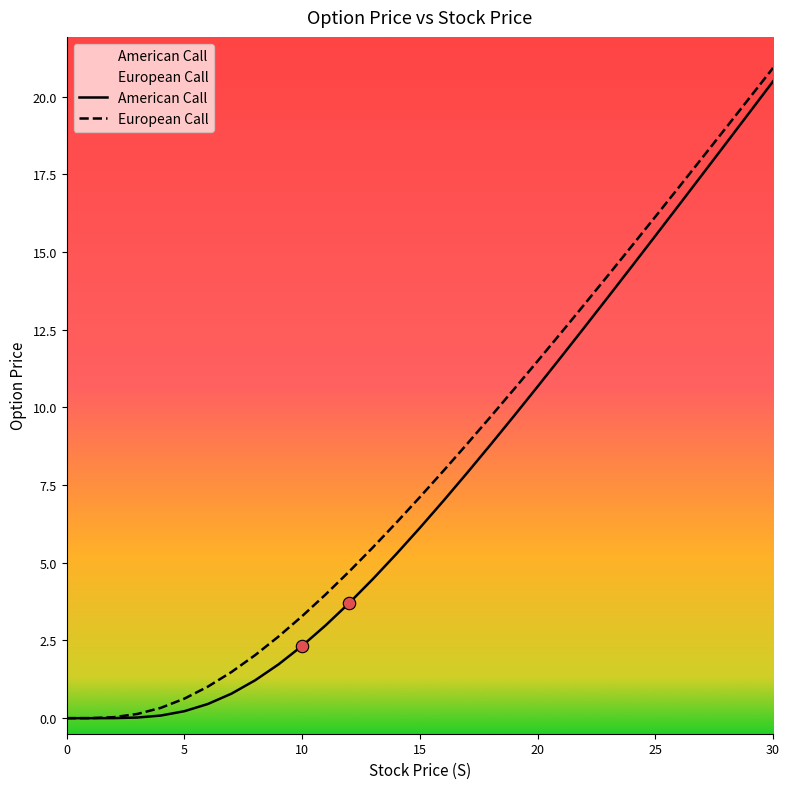

Which series contains the lowest Y value?

American Call